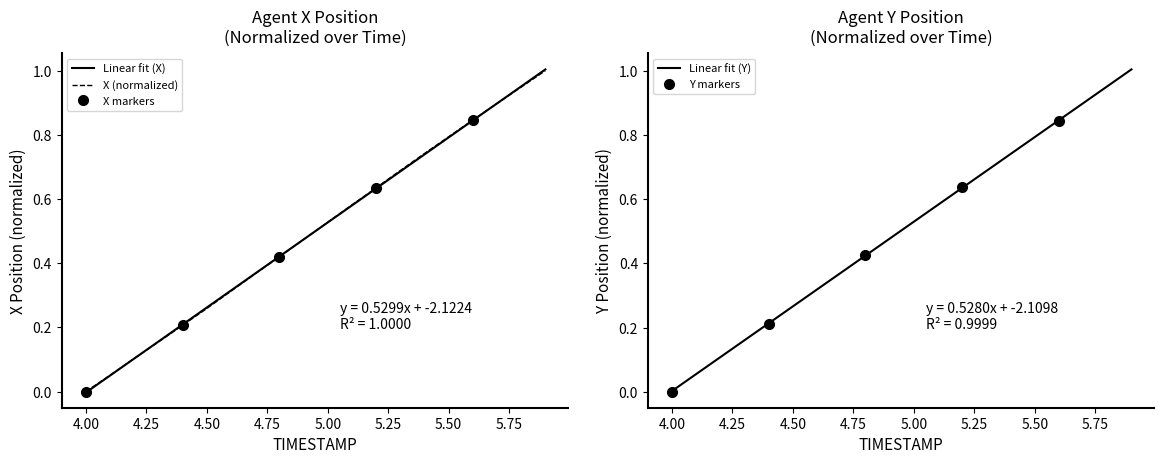

True or false: X (normalized) has a value of 0.8 at 5.50.

True